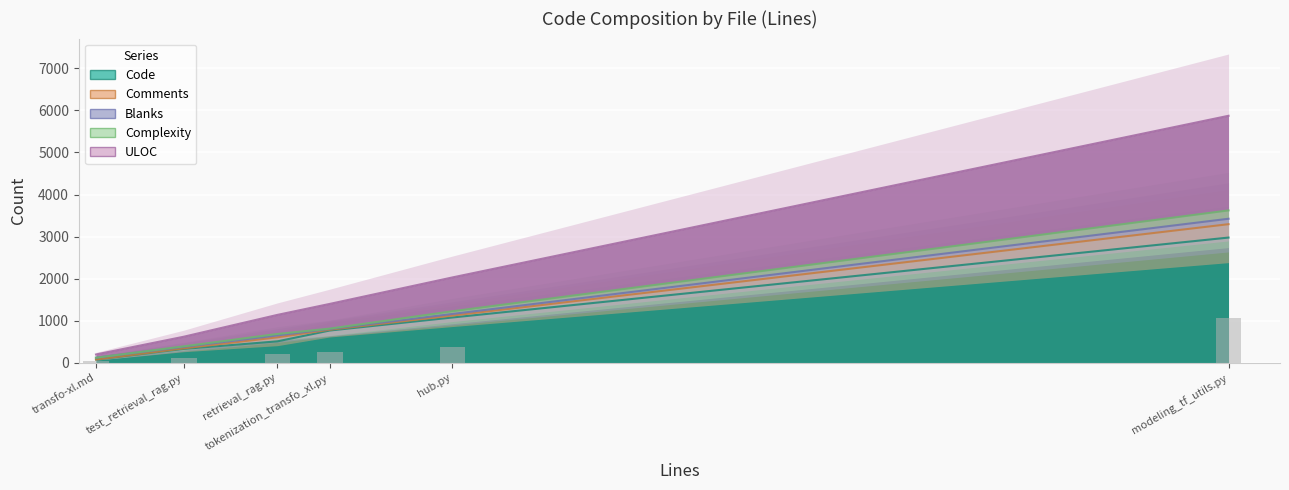

What is the maximum value shown in the chart?

2977